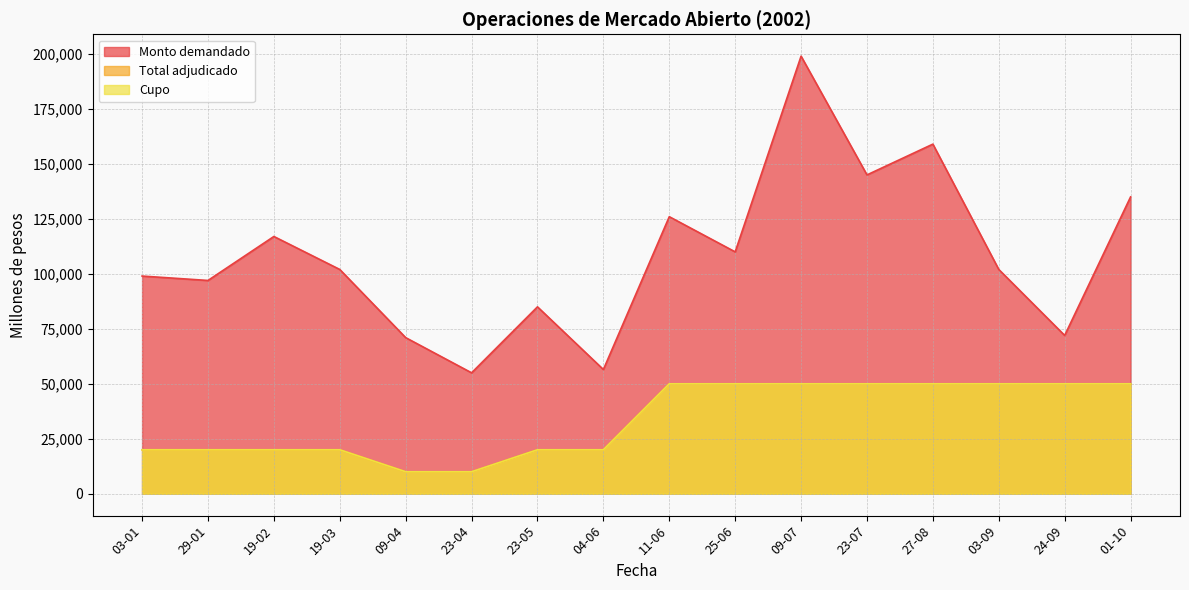

How many data points in Monto demandado are less than 102000?

7